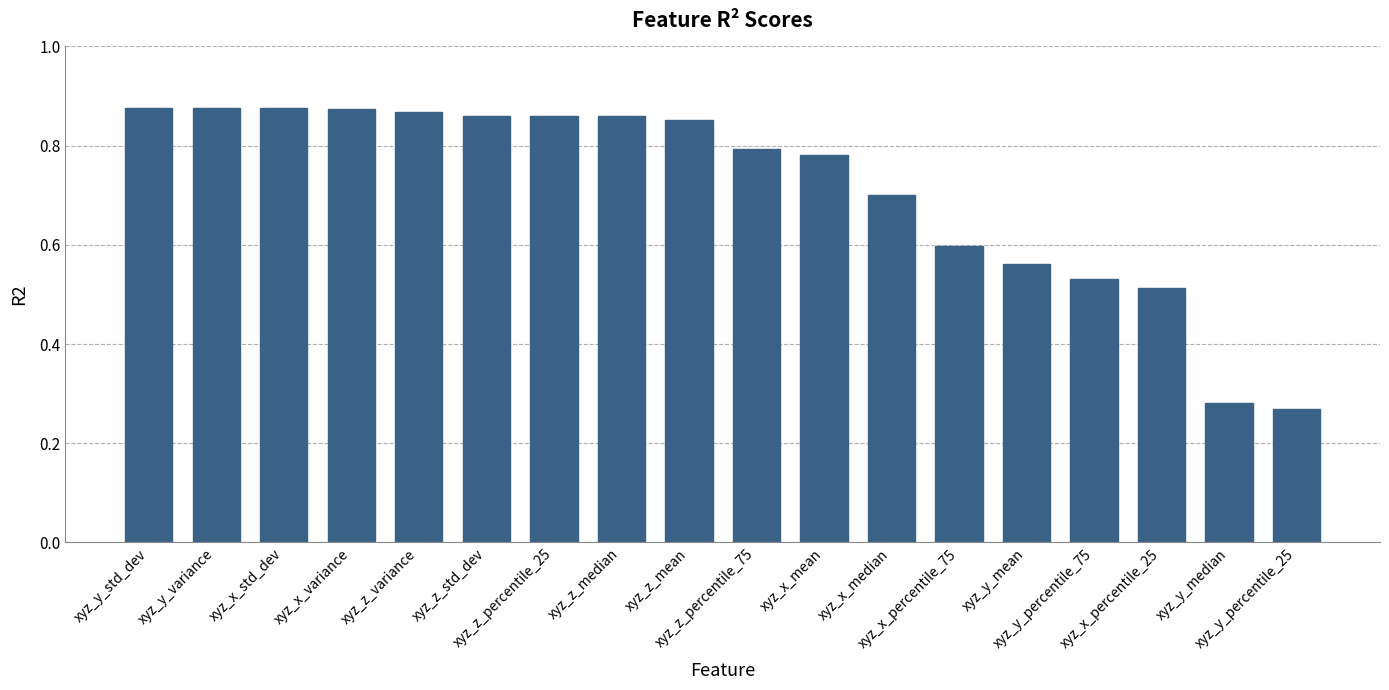

What is the sum of all values?

12.8